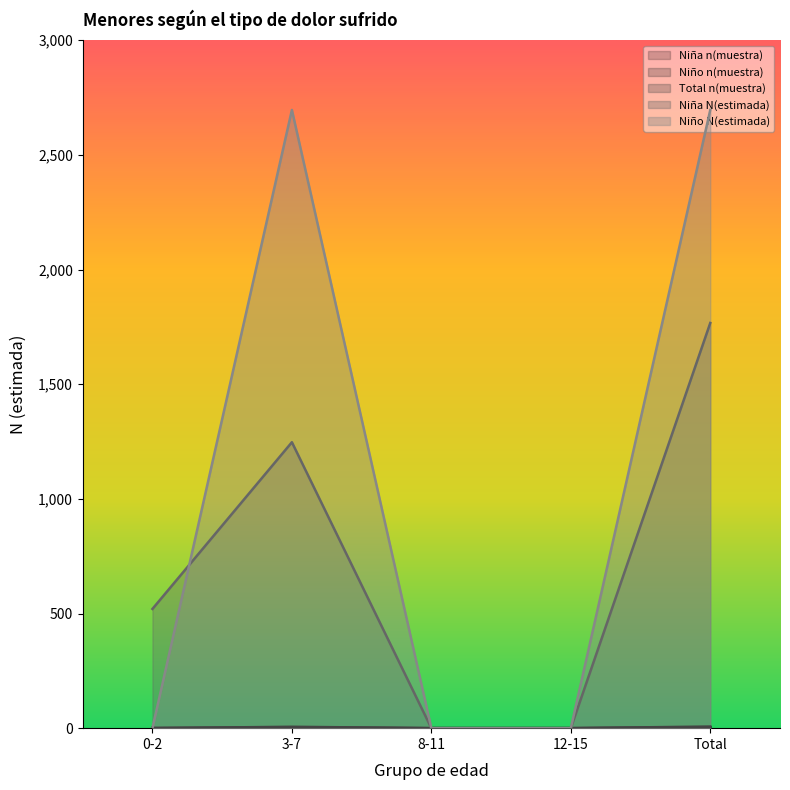

True or false: Niña n(muestra) has a value of 2 at 8-11.

False